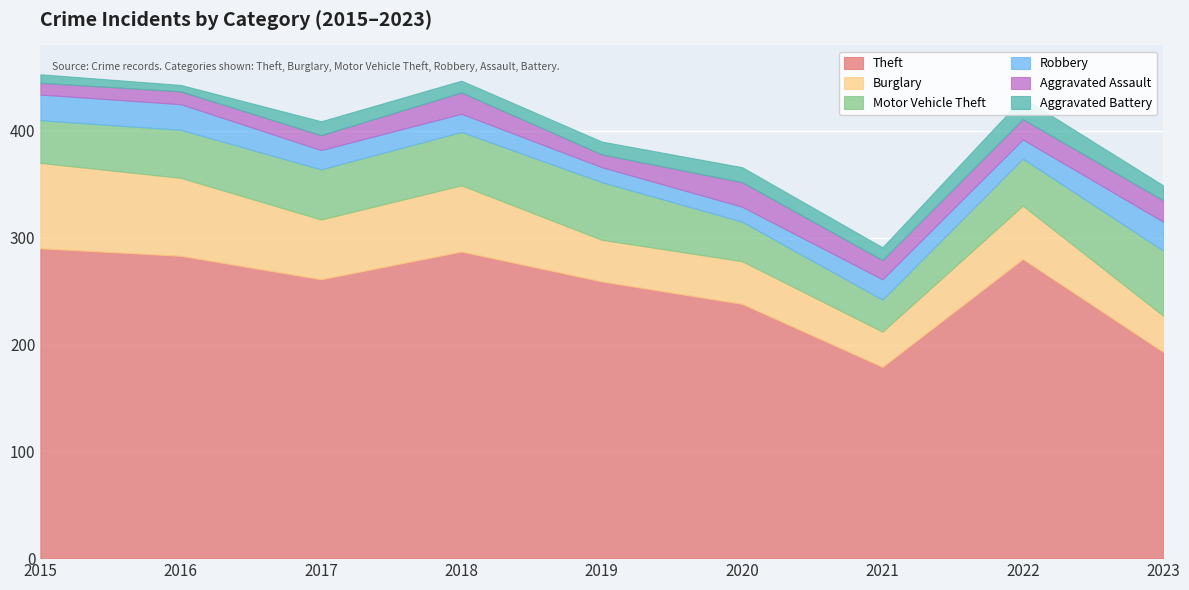

True or false: Motor Vehicle Theft and Robbery intersect in this chart.

False